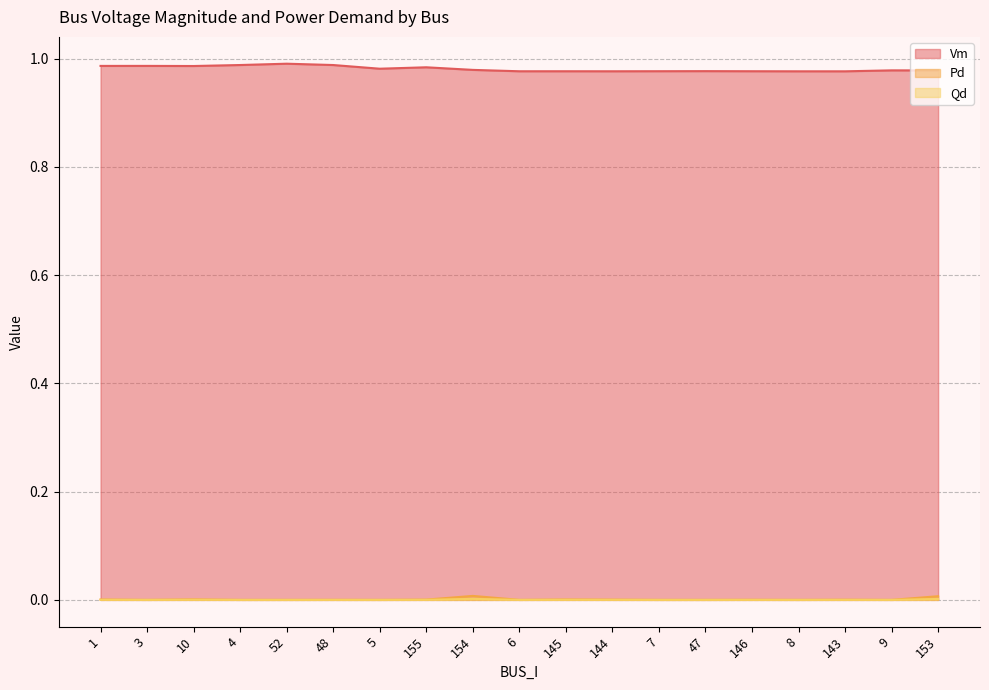

What position from the left is 5?

7